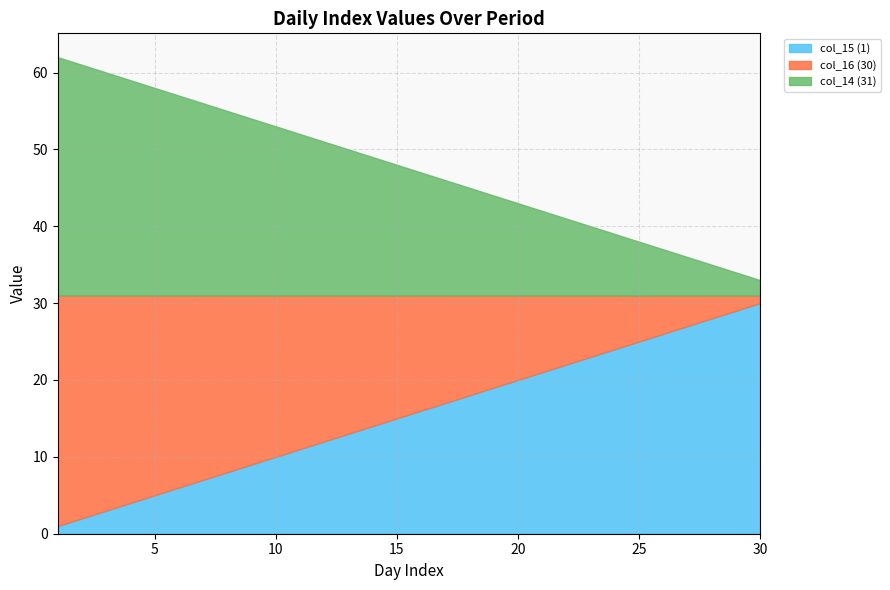

True or false: col_16 (30) has more than 0 interior local peaks.

False